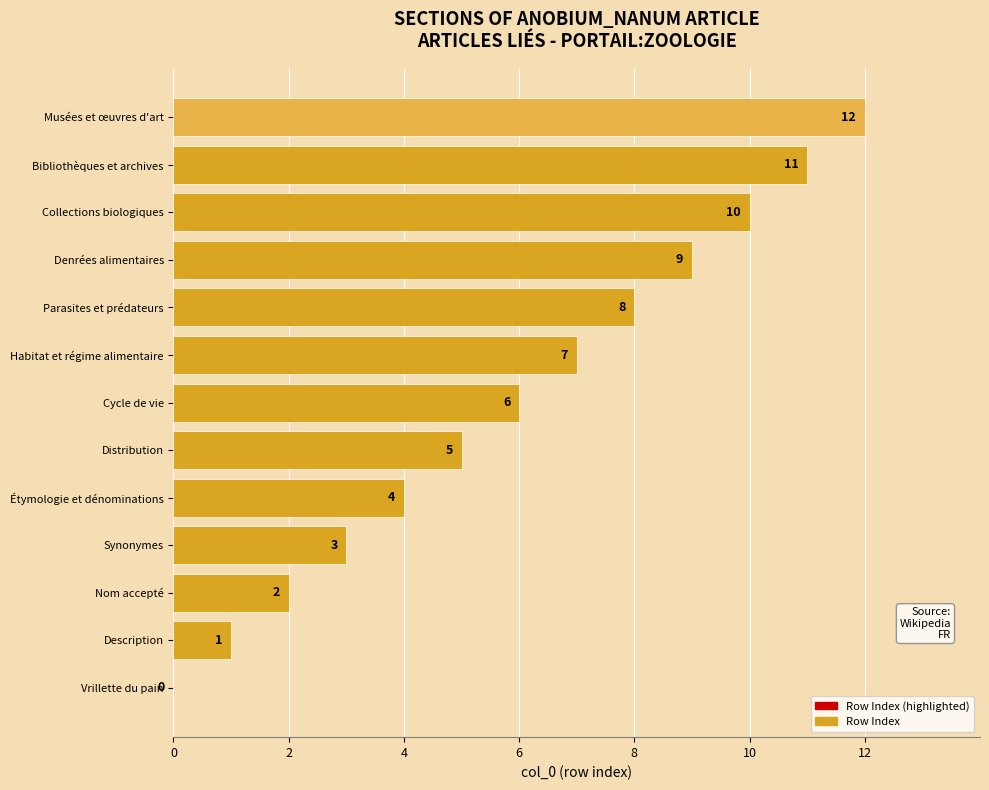

True or false: the data shows 2 at Parasites et prédateurs.

False